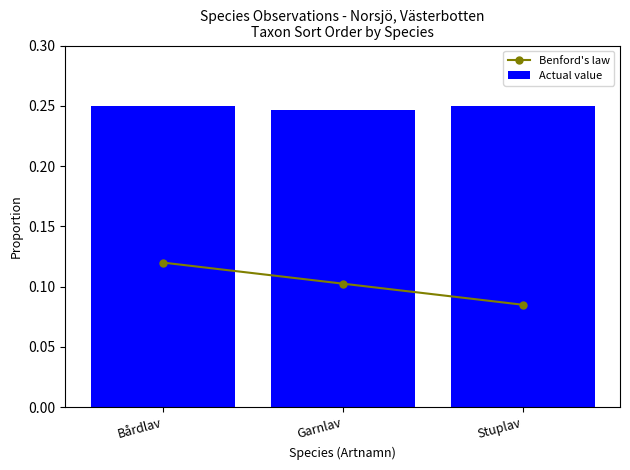

What is the average value of the Benford's law series?

0.1